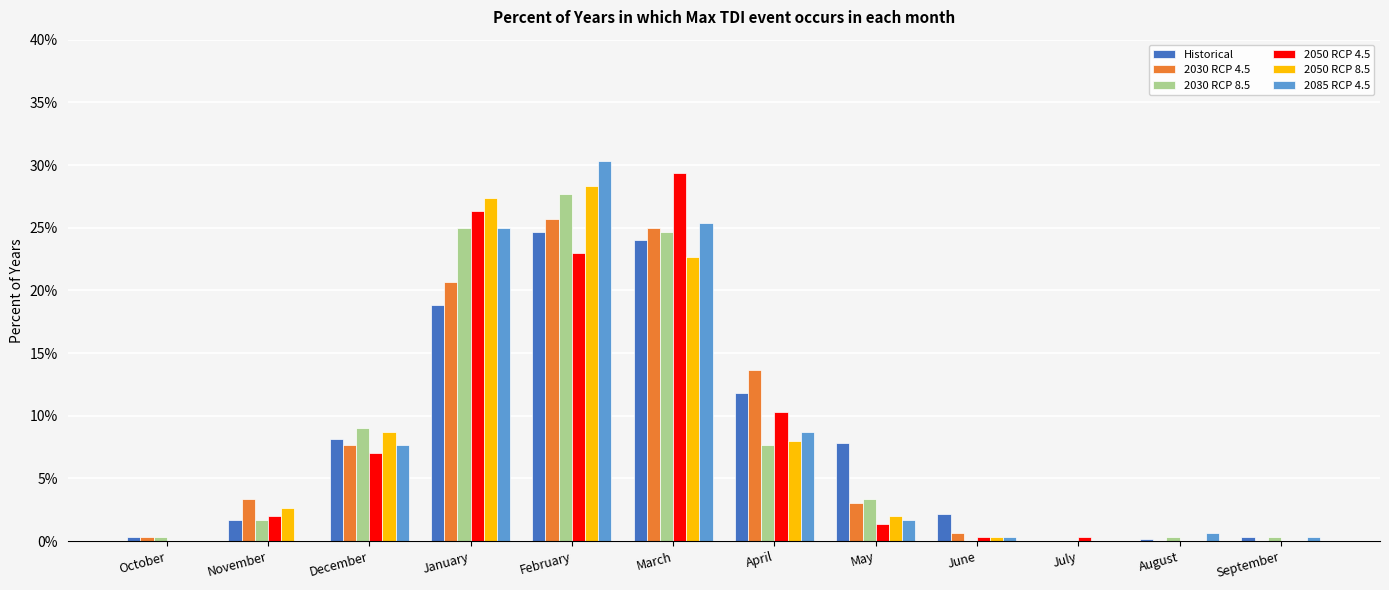

At which label is 2085 RCP 4.5 closest to 0?

October